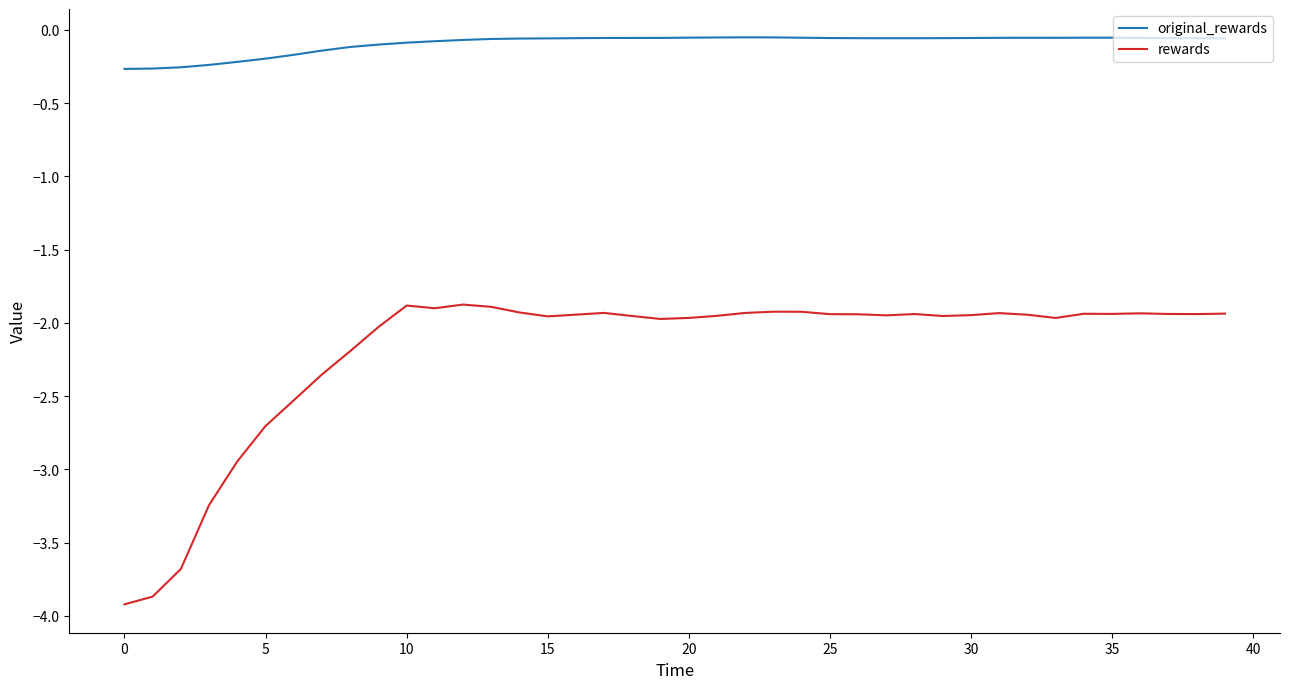

True or false: original_rewards and rewards cross at least once.

False